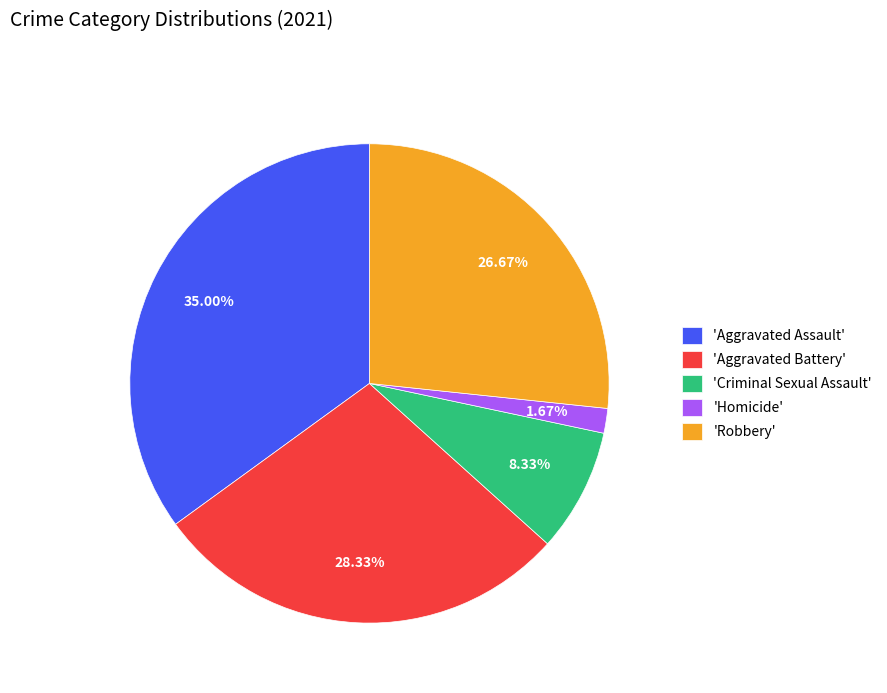

Count the number of slices in the pie.

5